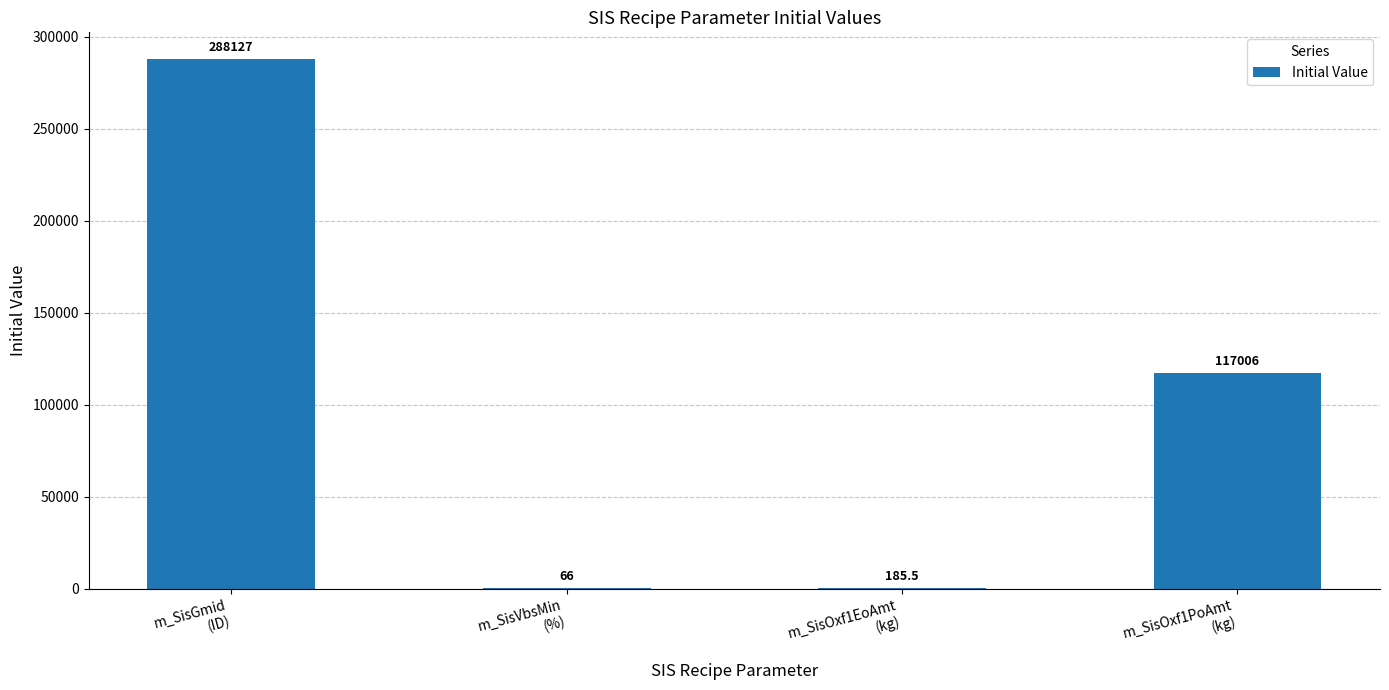

What is the approximate value at m_SisGmid
(ID)?

288127.0